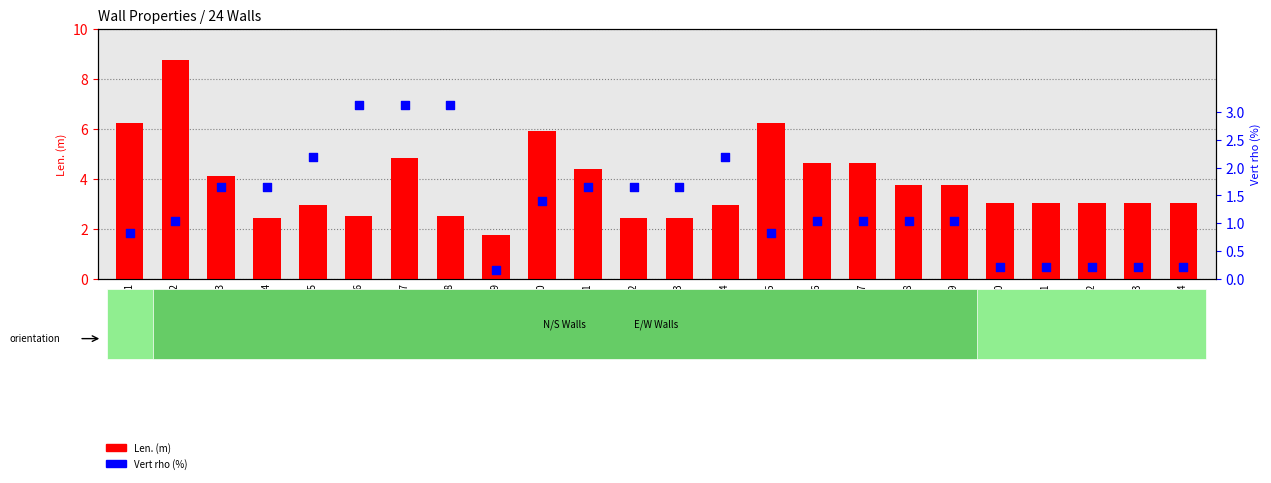

At how many categories does at least one series exceed 5?

4